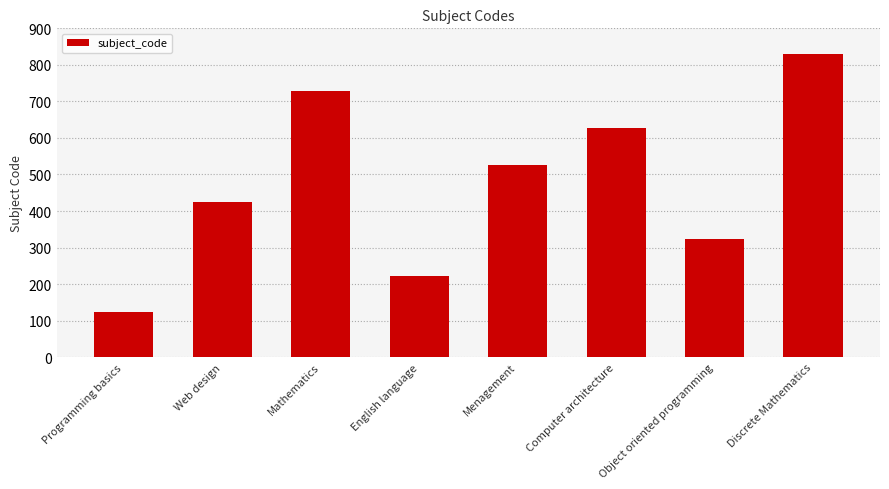

Reading left to right, transcribe all the data shown in this chart.

123	425	728	223	526	627	324	829